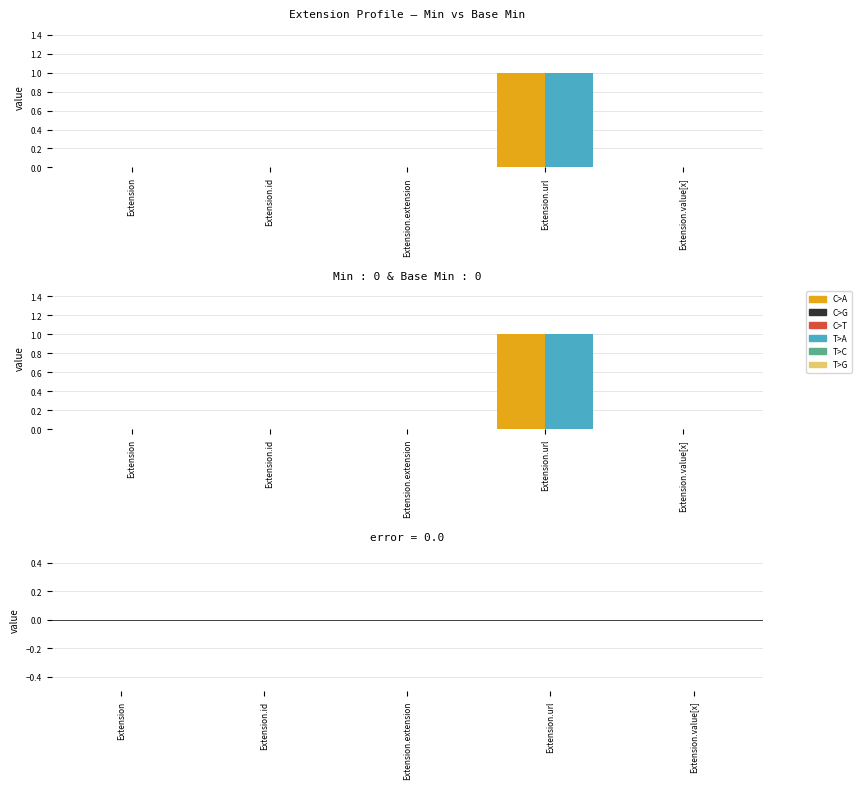

Rank the series at Extension.id from lowest to highest value.

Min, Base Min, Min - Base Min